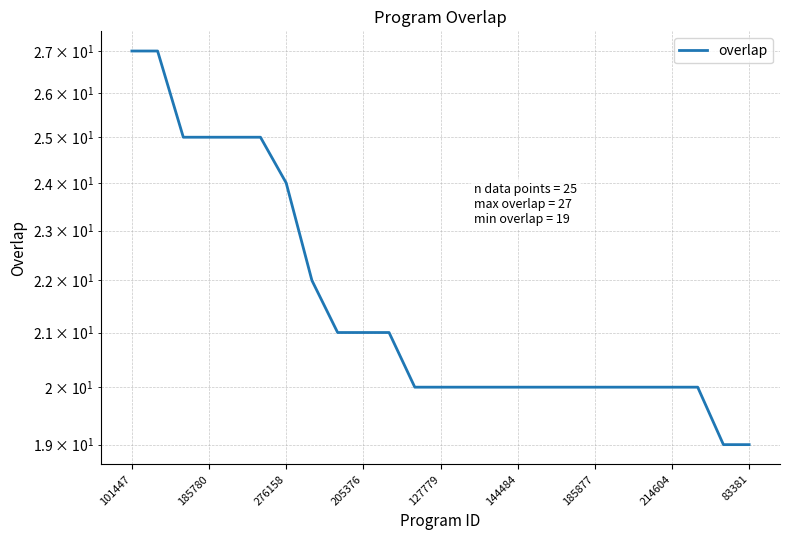

What is the average value?

22